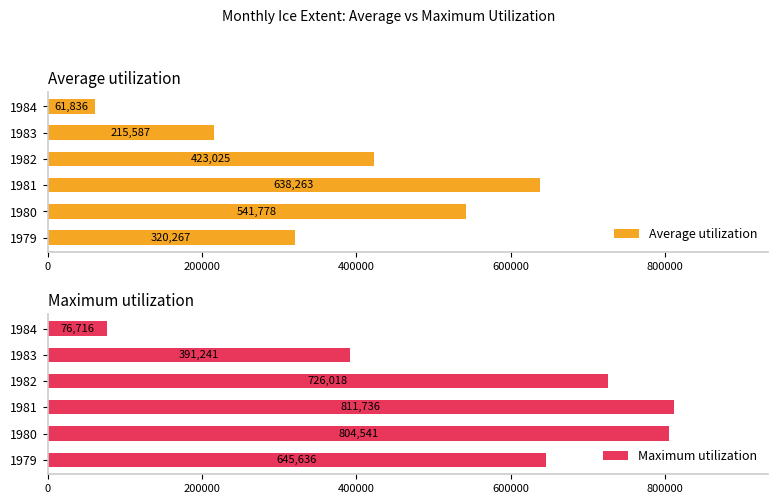

What is the value of the Average utilization bar at the 6th from the left?

61836.3